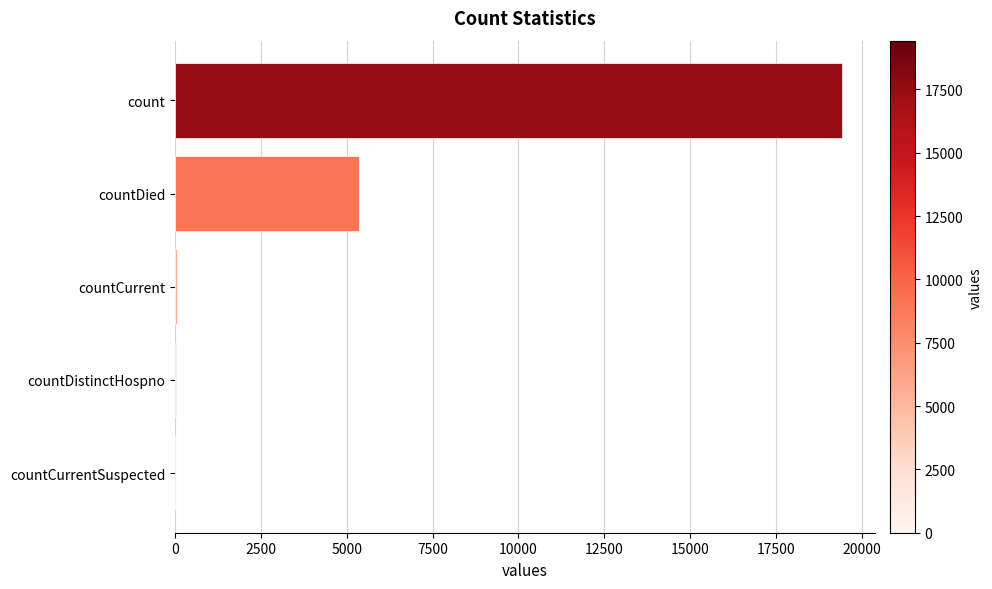

Is it true that the value at countDied is 1238?

False